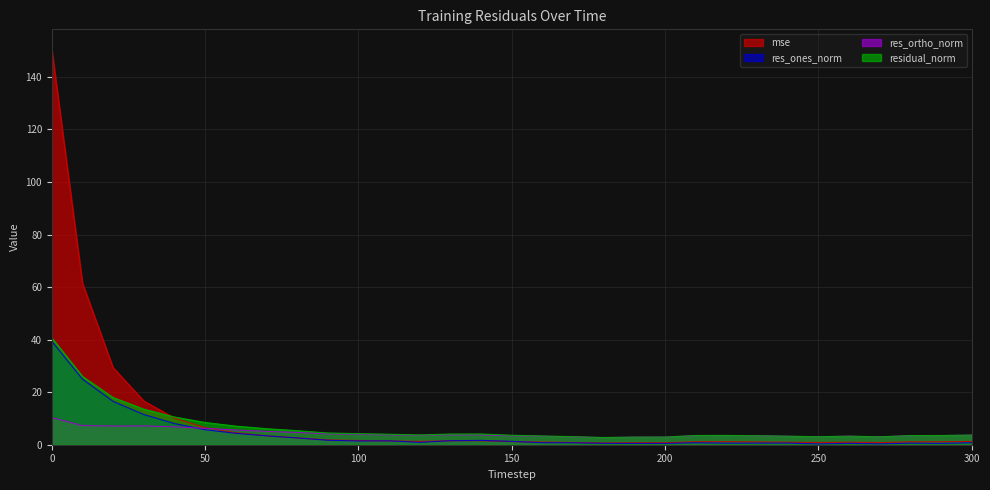

True or false: res_ortho_norm and residual_norm intersect in this chart.

False